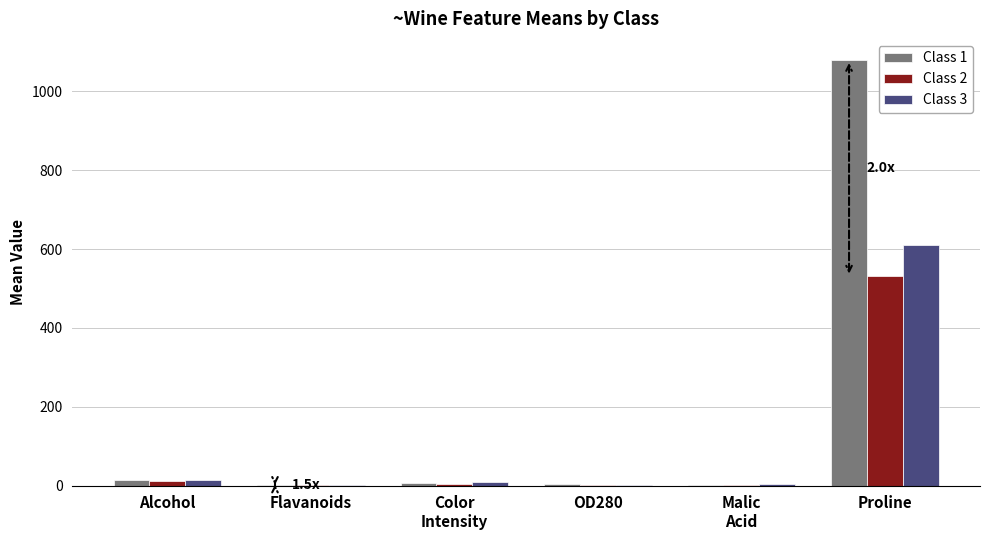

At which label does Class 2 first exceed 3?

Alcohol